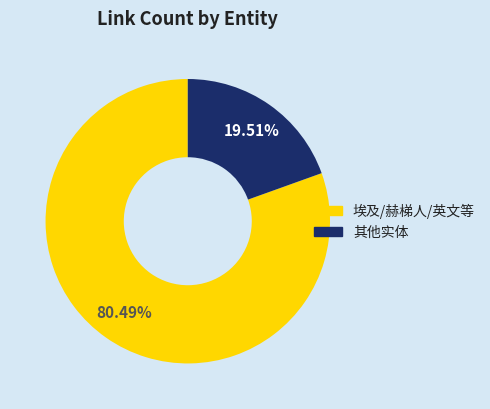

Does any single category account for the majority?

Yes